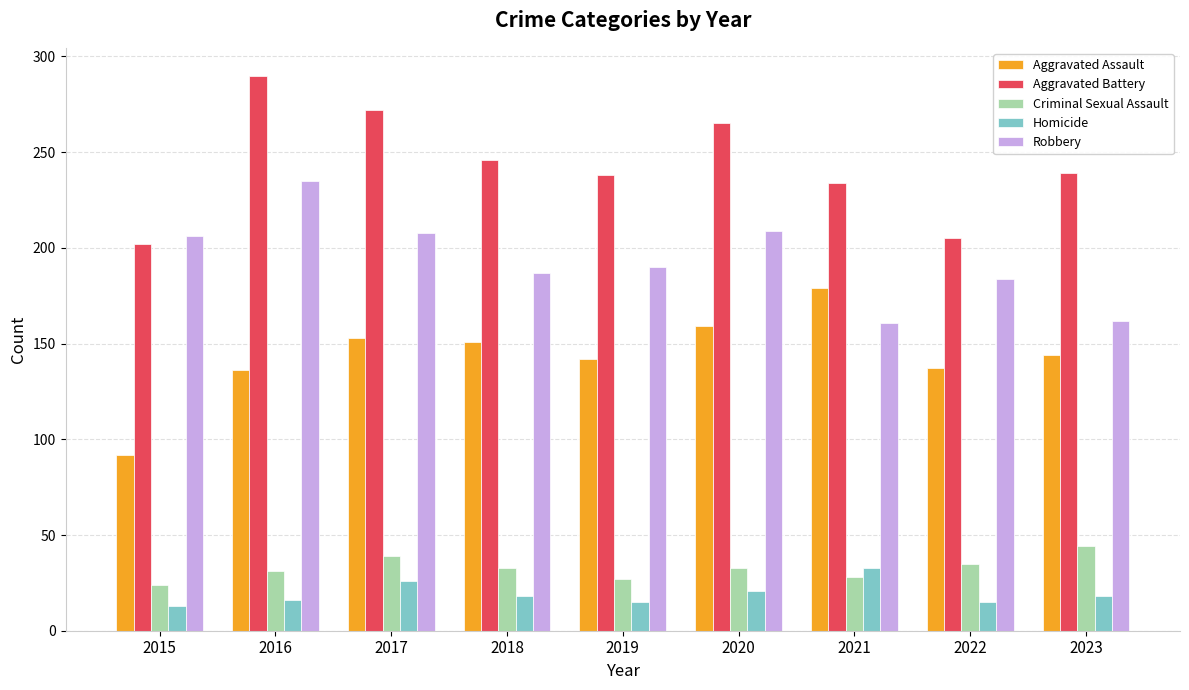

How many bars are there in each group?

5